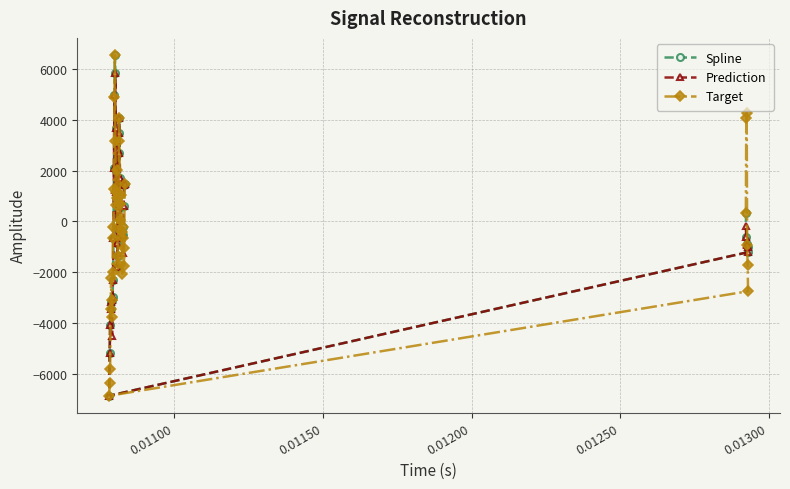

What is the lowest value of the Target series?

-6875.5